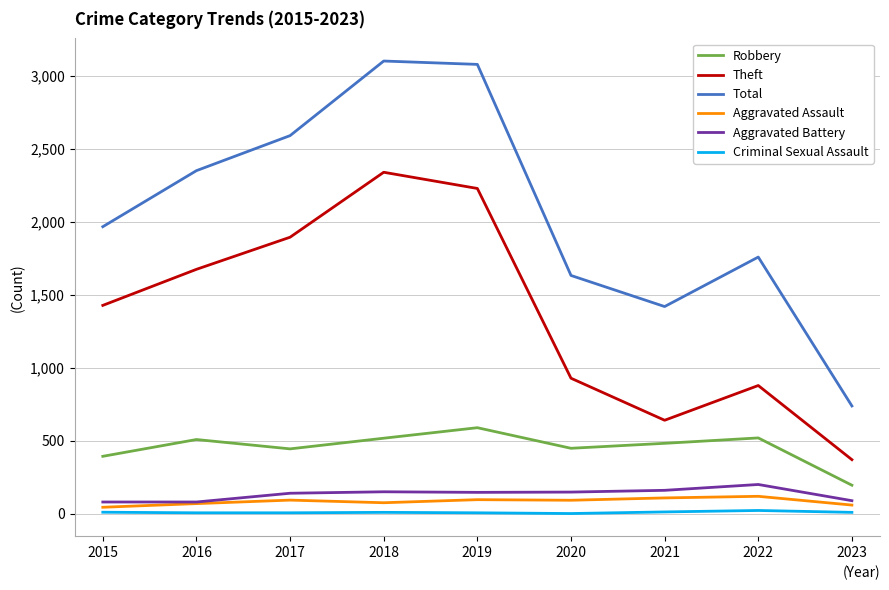

What is the difference between the Aggravated Battery values at 2021 and 2015?

80